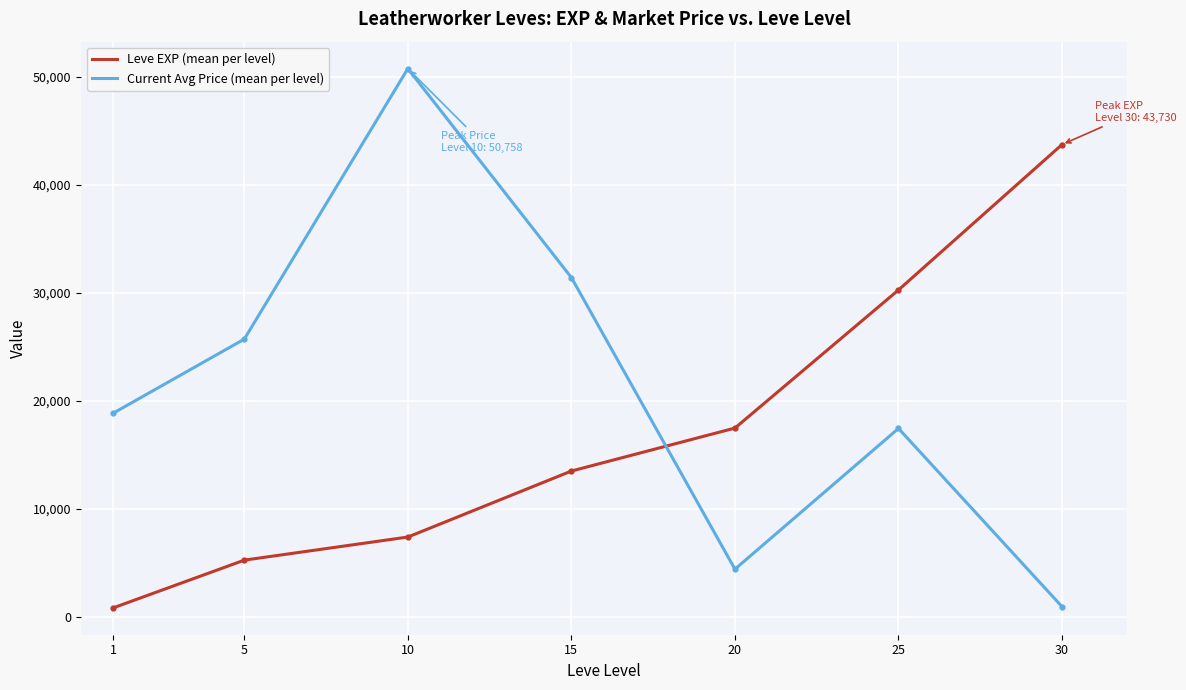

List the labels in order of Leve EXP (mean per level) value, smallest first.

1, 5, 10, 15, 20, 25, 30